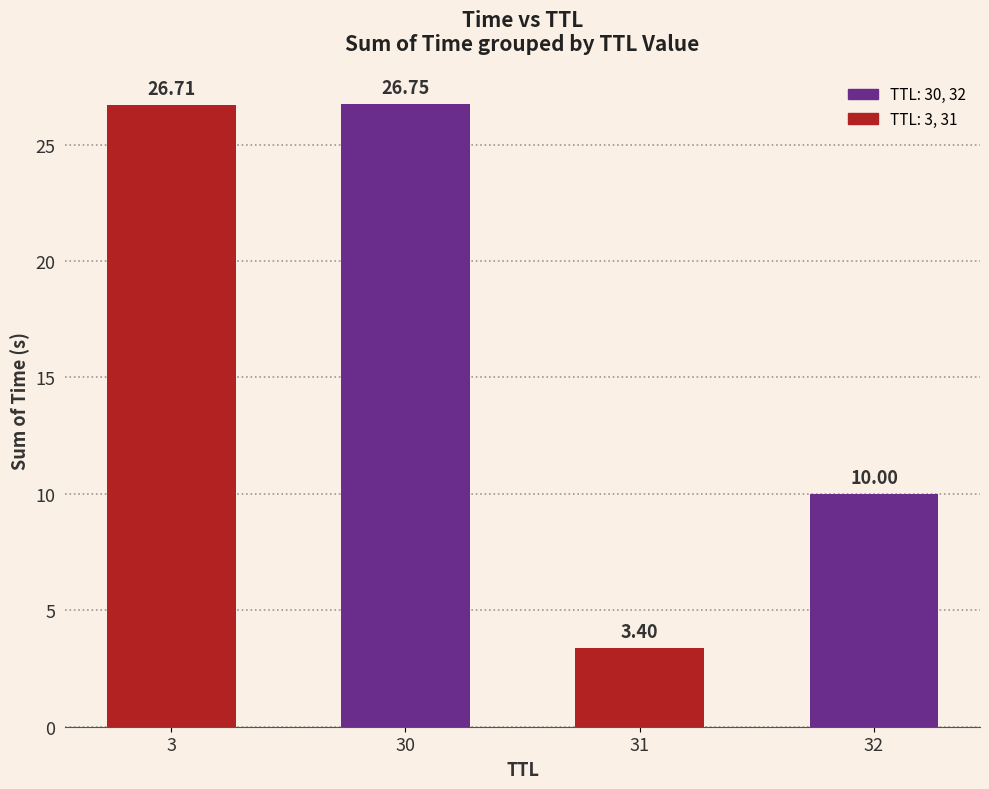

What is the difference between the values at 31 and 3?

23.3